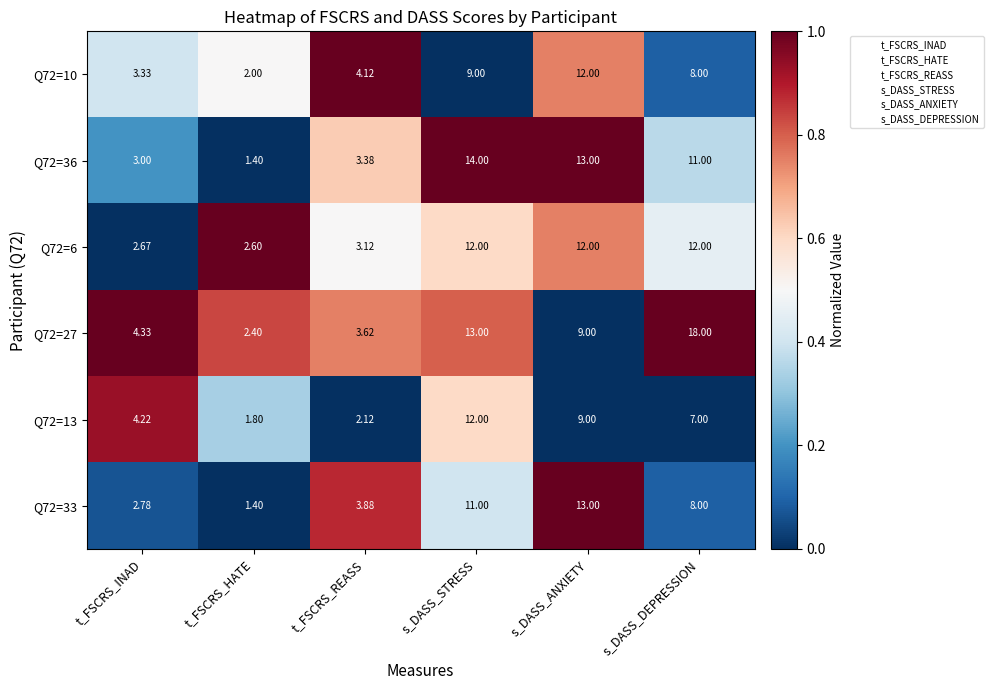

Where is Q72=27 nearest to the value 10?

s_DASS_ANXIETY